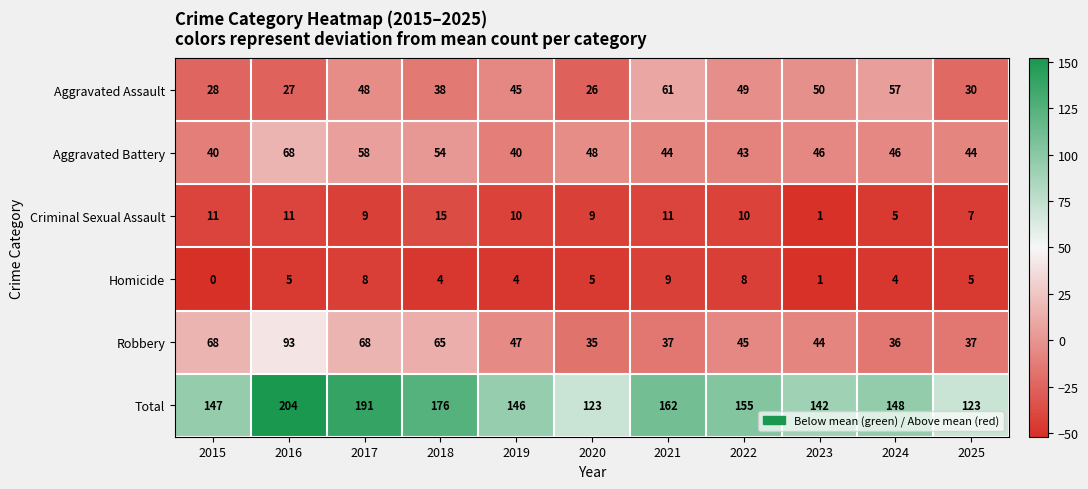

How many categories are shown in the chart?

11